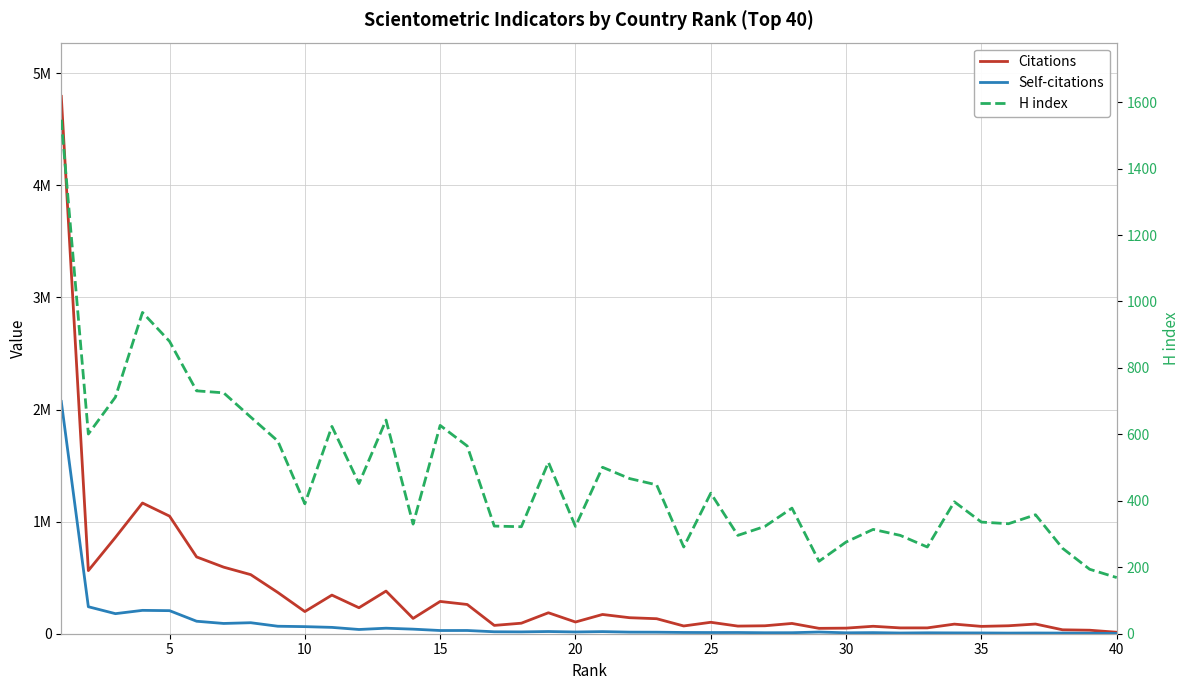

Reading right to left, what are all the values shown in this chart?

Citations: 13199	31230	34980	86250	71010	65447	85593	52042	51907	66473	49865	47941	91679	70856	68055	102015	69172	133920	142833	171730	104471	187014	93925	74158	260877	287944	136527	380411	231763	344579	197727	368344	527164	593888	685101	1049136	1166049	859124	562931	4794001
Self-citations: 2157	4356	5755	6492	5777	6885	7321	8221	6342	9759	8239	14990	9069	8839	10830	10557	11197	13639	14233	18816	15591	19646	16362	17396	28823	28546	40809	49192	37804	56575	63221	66800	98166	91584	111422	205765	208429	178978	240744	2072112
H index: 169	194	257	358	331	336	397	261	296	314	276	218	378	323	296	423	261	448	467	501	323	516	322	324	565	627	330	643	452	624	391	580	652	725	731	880	967	712	601	1547